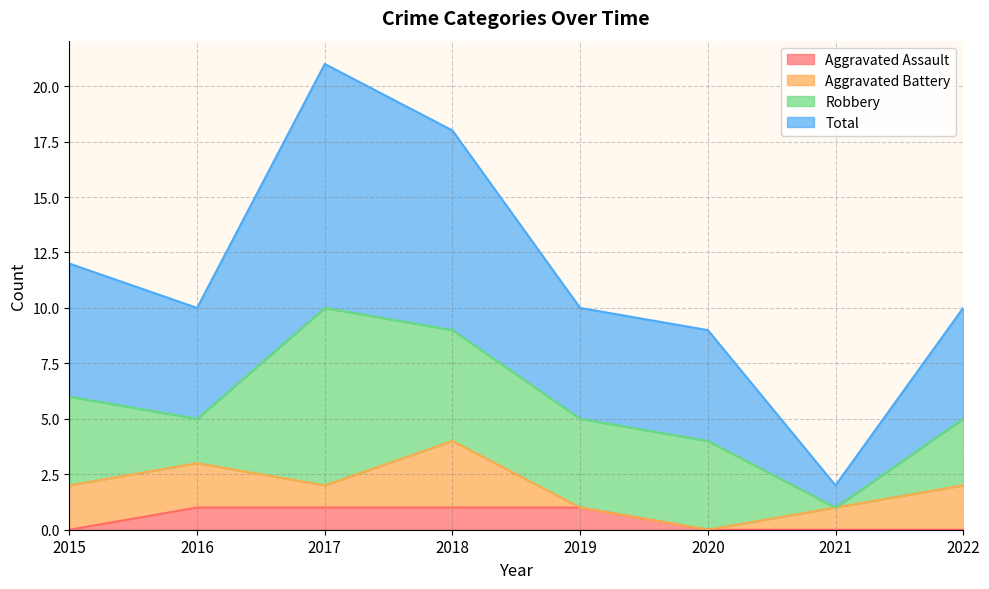

What is the difference between the Aggravated Assault values at 2019 and 2022?

1